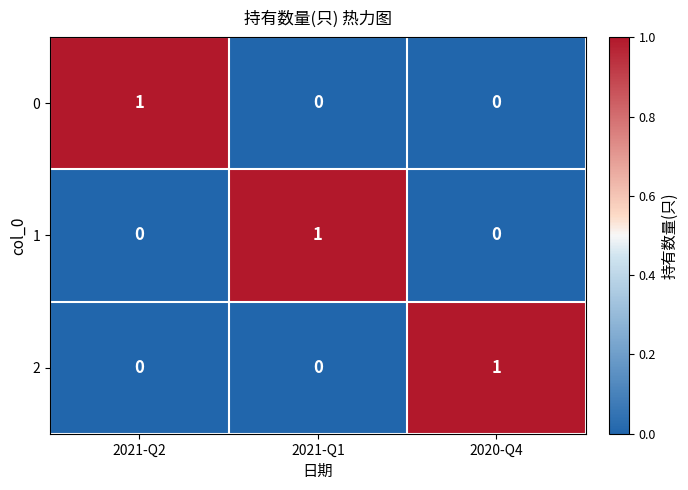

What is the spread (max minus min) of values at 2020-Q4?

1